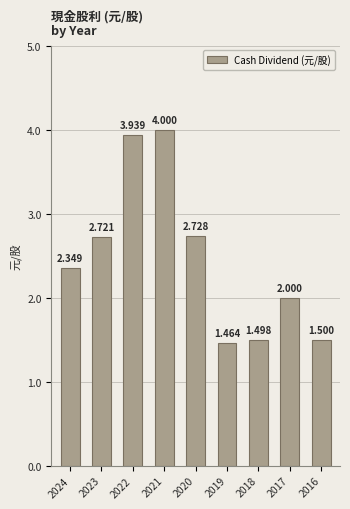

Does the chart contain any negative values?

No